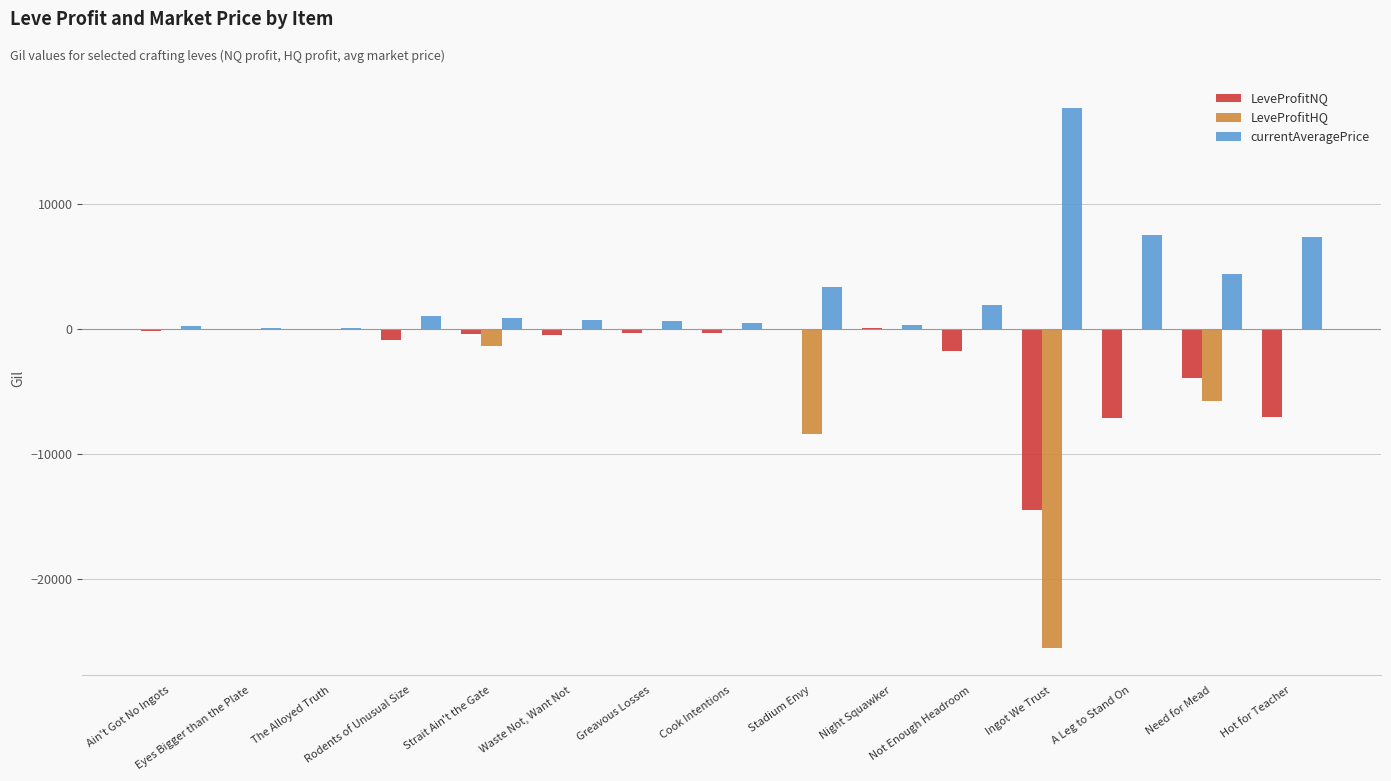

What is the sum of all LeveProfitHQ values?

-41140.0